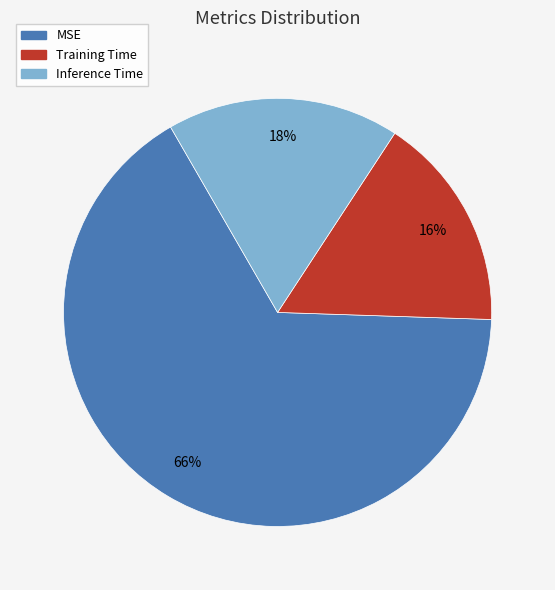

Is the sum of Training Time and Inference Time greater than half?

No